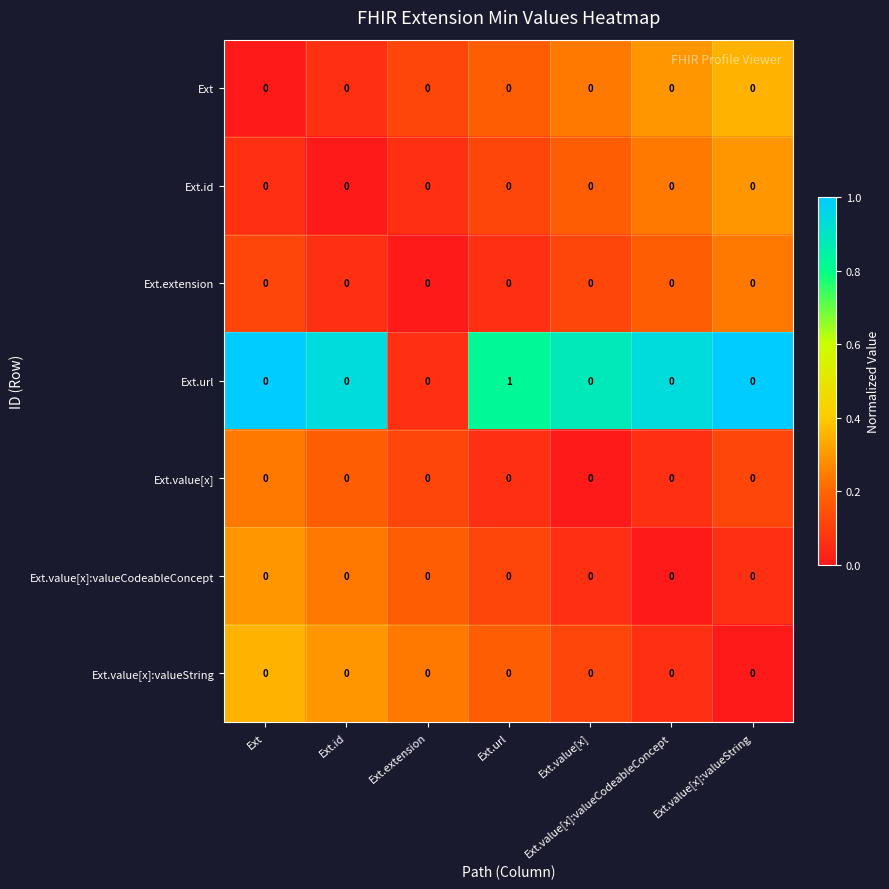

How many categories are shown in the chart?

7